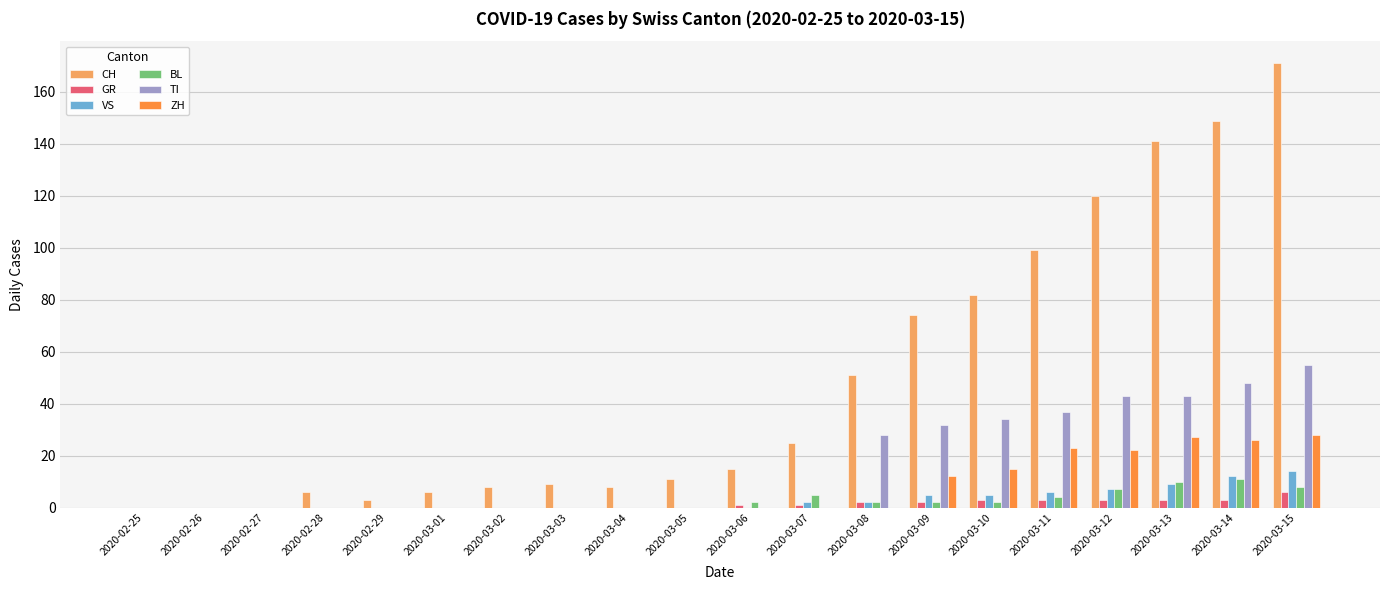

How many distinct data groups are displayed?

6